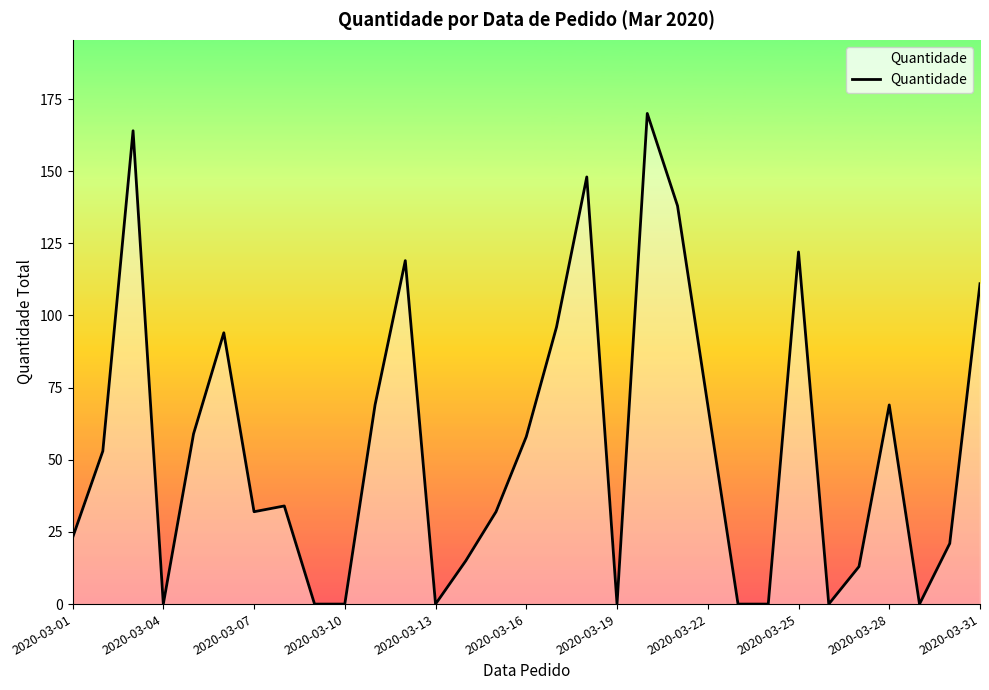

What is the maximum value shown in the chart?

170